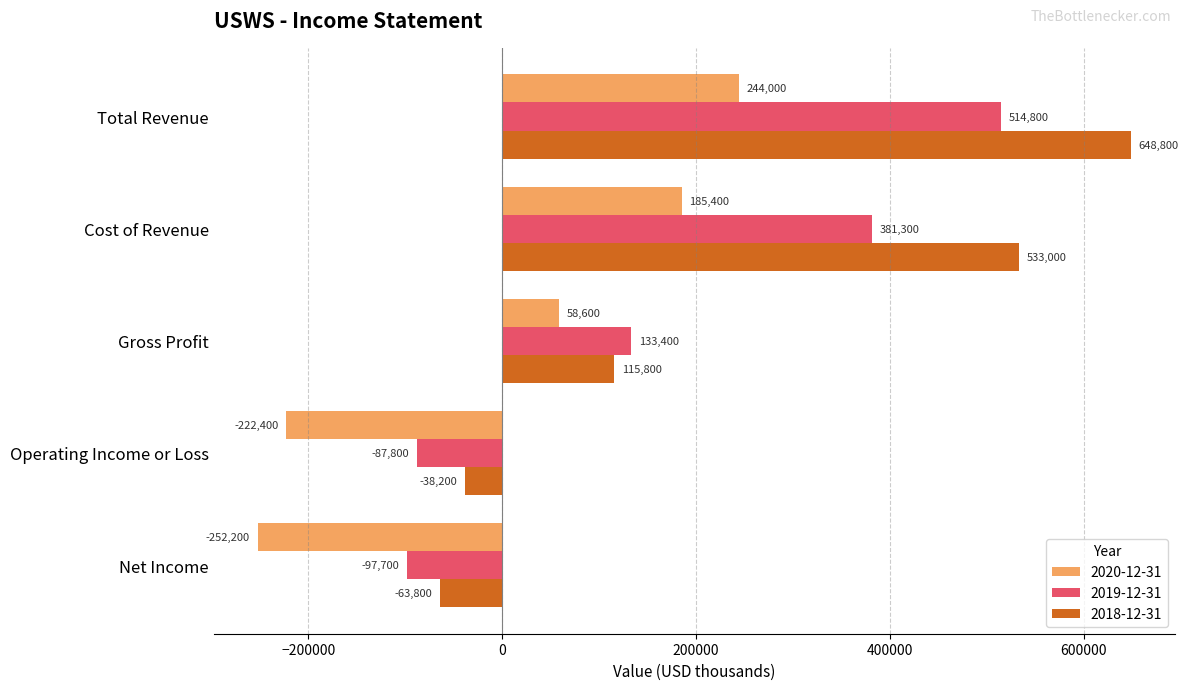

The 2018-12-31 series shows 533000 at Cost of Revenue. True or false?

True